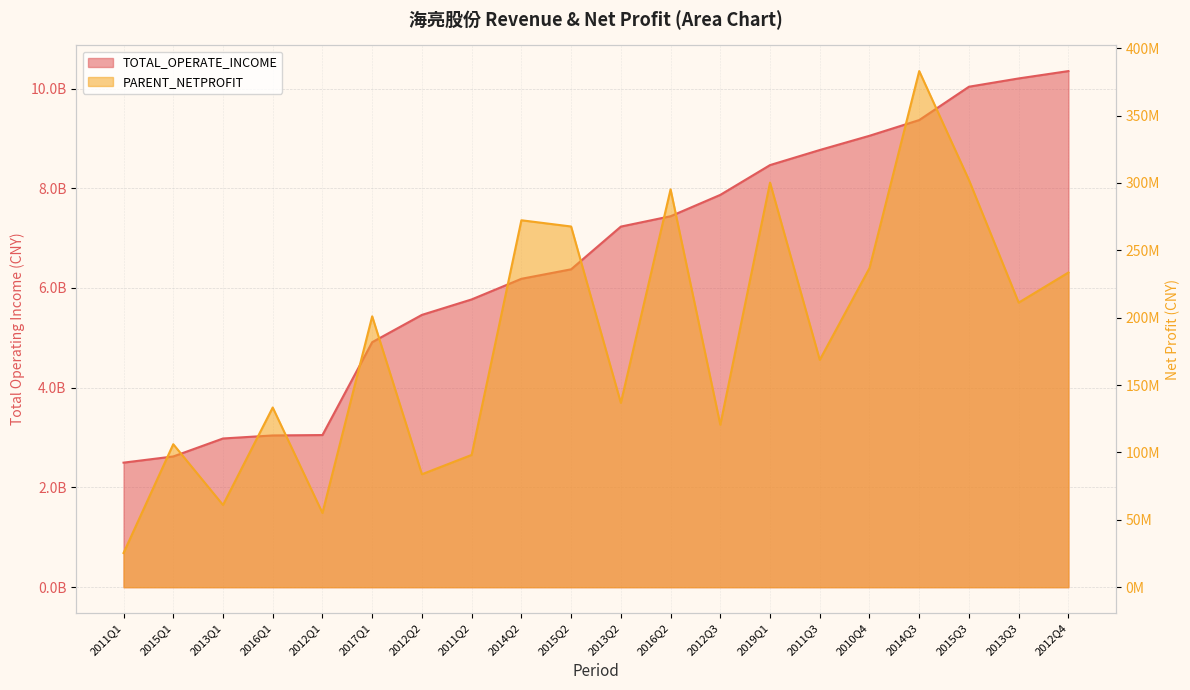

Which series changed the most between 2012Q1 and 2012Q2?

TOTAL_OPERATE_INCOME